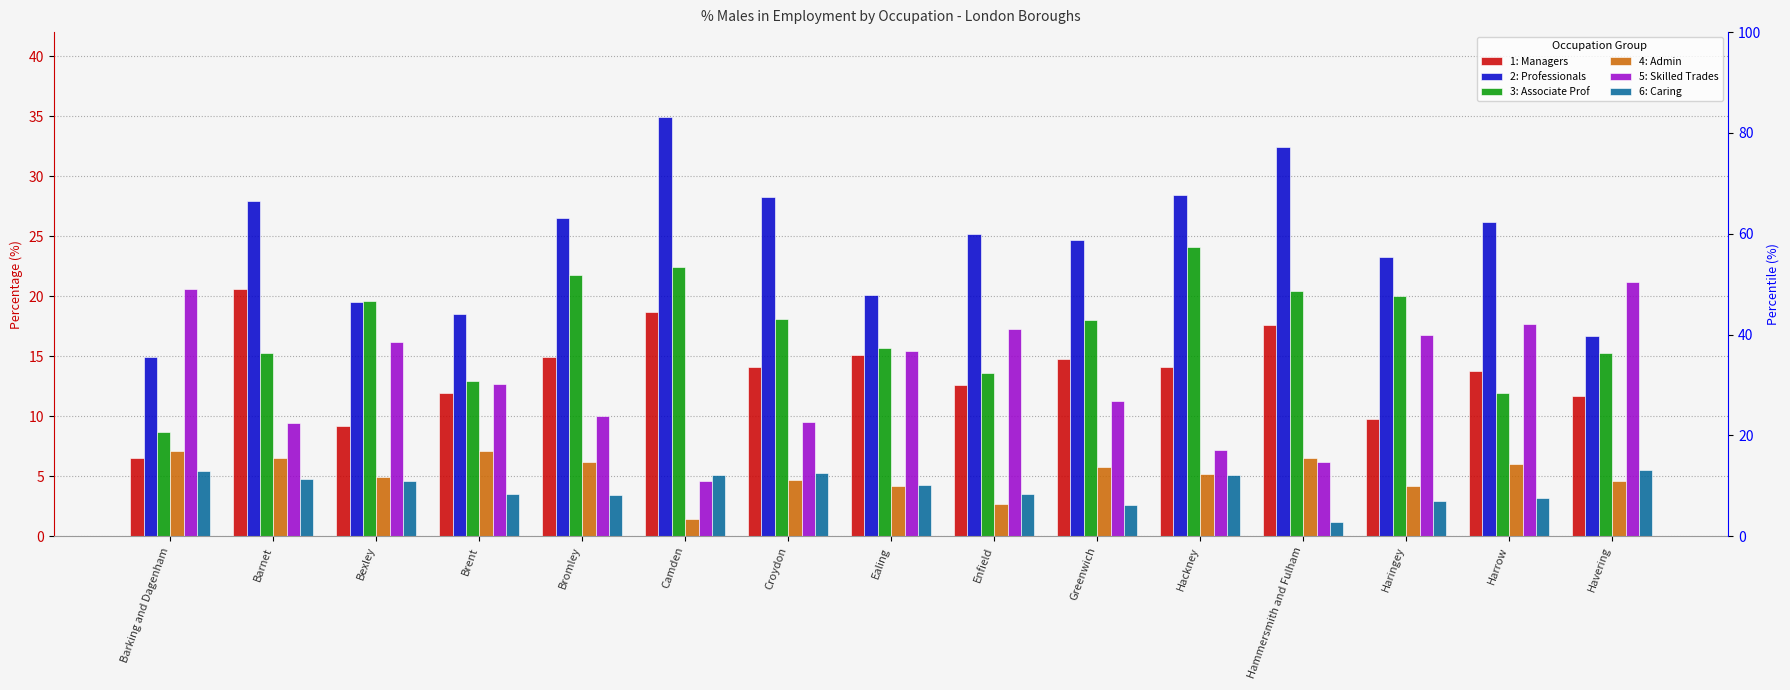

What is the difference between the maximum and minimum values in the 5: Skilled Trades series?

16.6